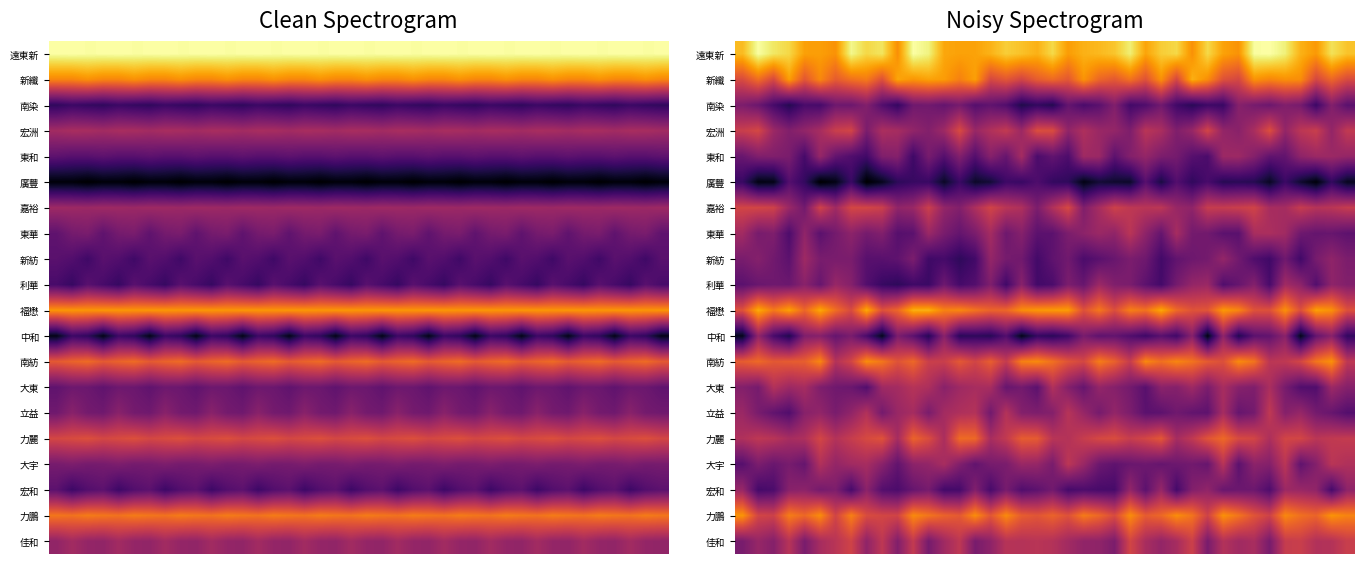

At how many categories does at least one series exceed 13?

40